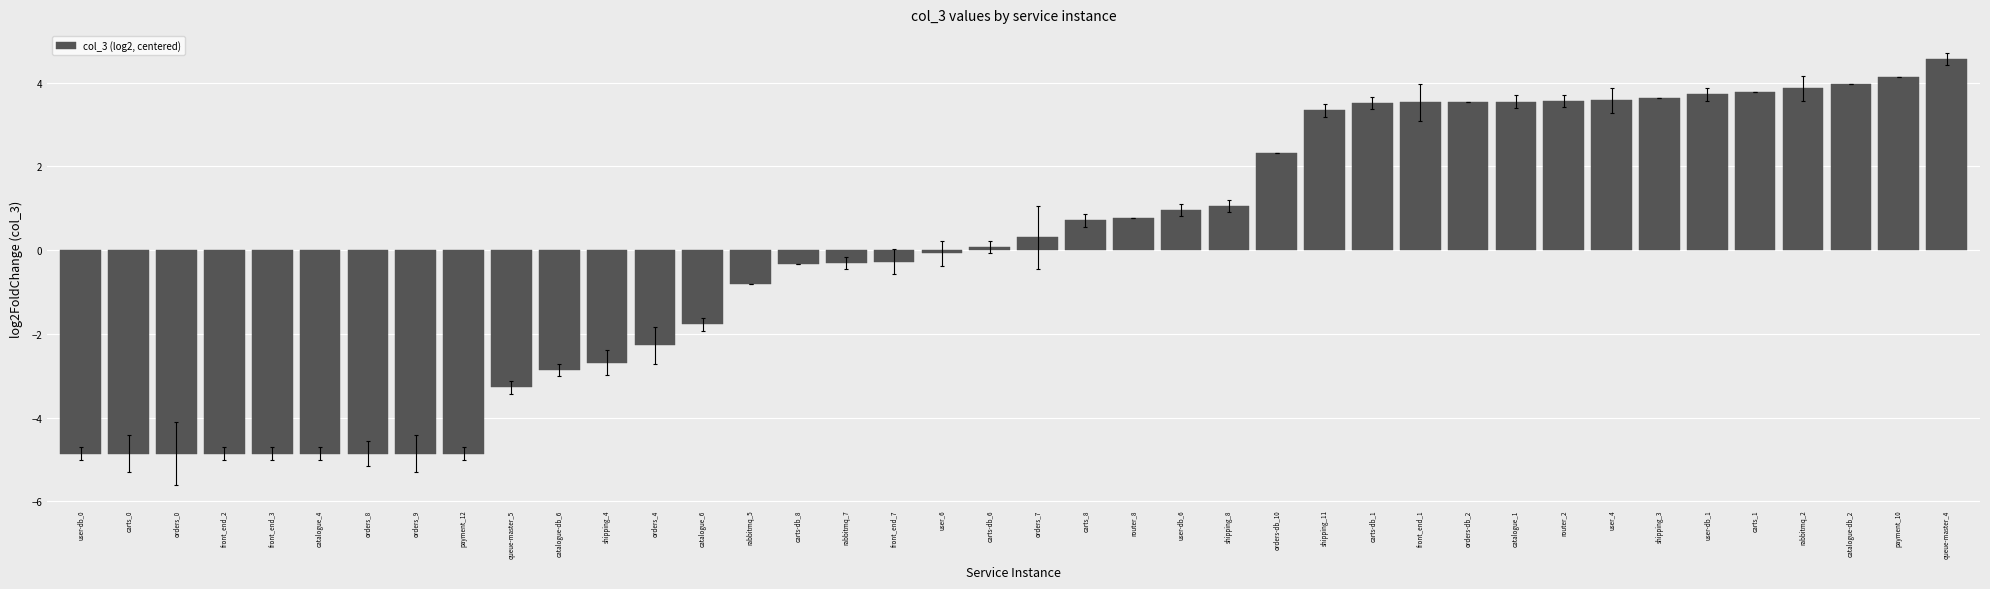

Does the chart contain stacked bars?

No